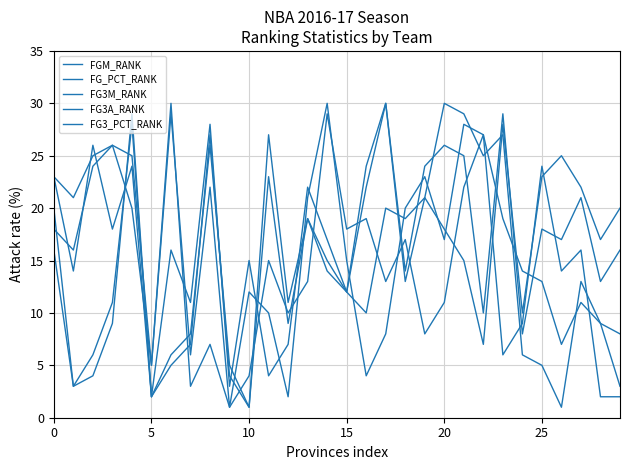

How many lines are shown in the chart?

5